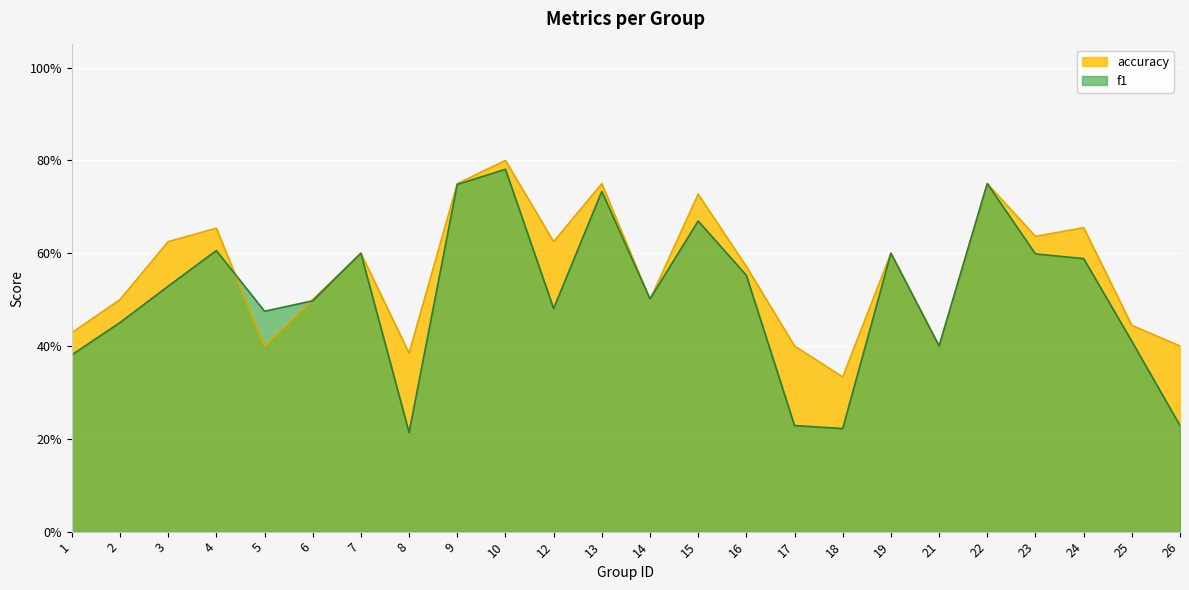

True or false: accuracy has a value of 0.4 at 1.

True